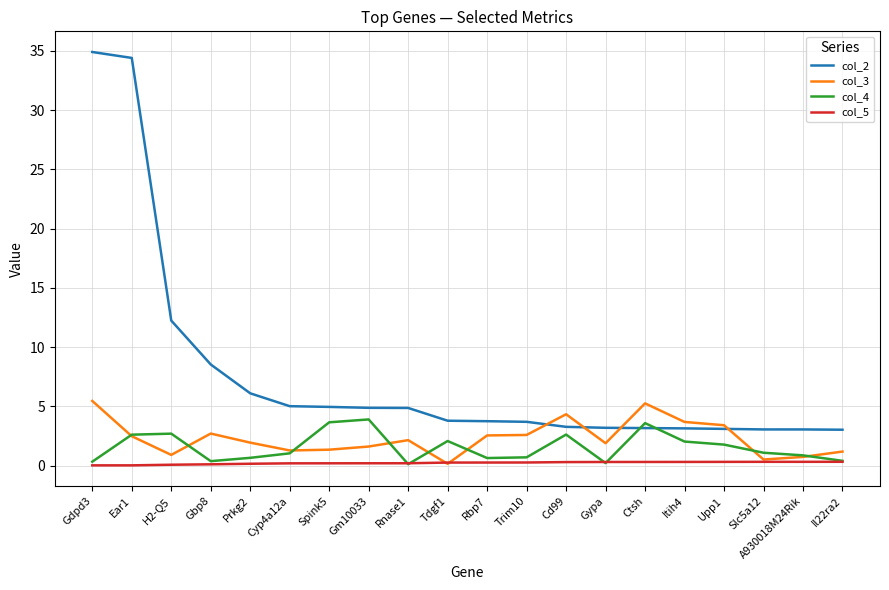

The col_2 series shows 3.0 at Il22ra2. True or false?

True